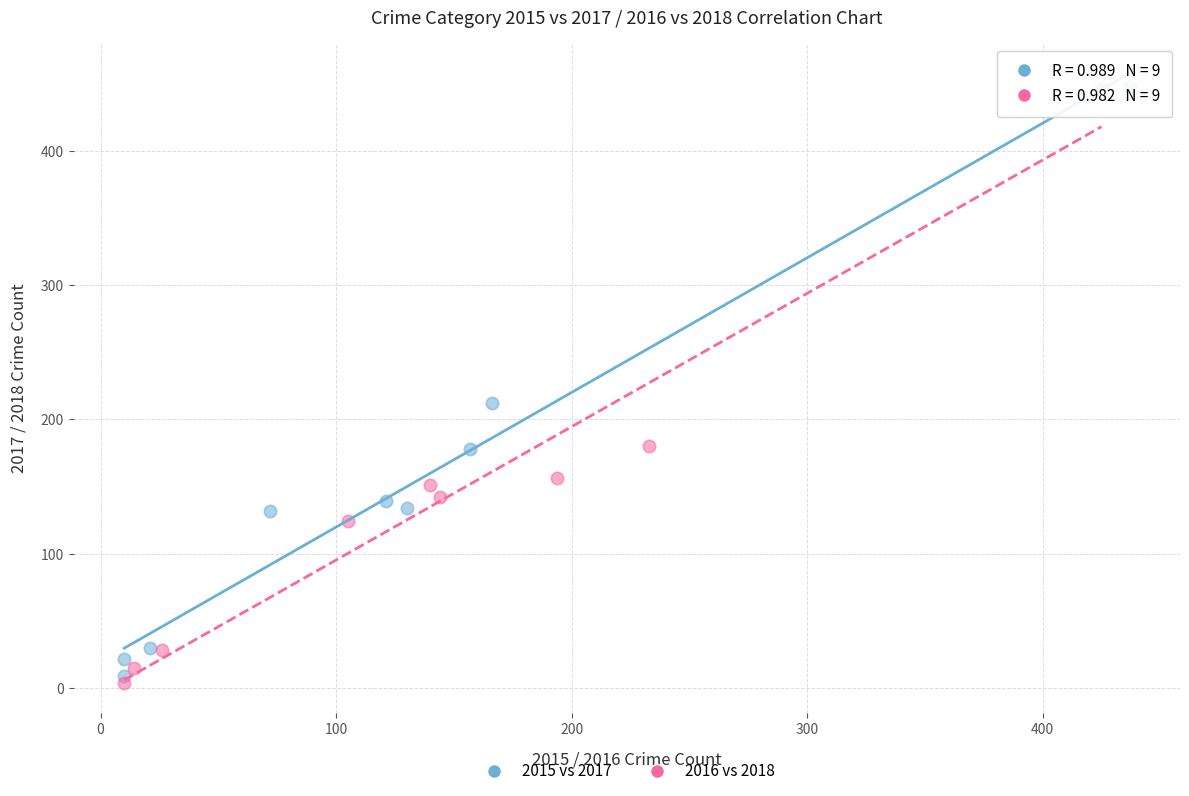

Which series has the widest spread of Y values?

2016 vs 2018